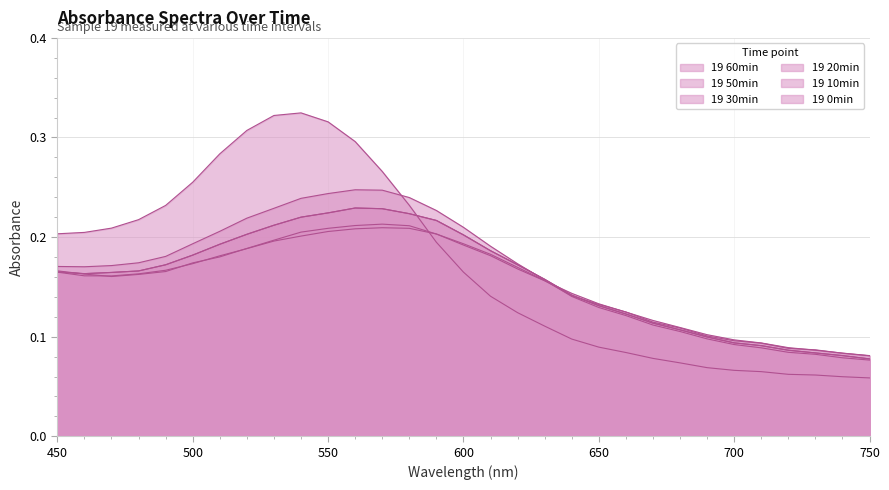

Reading left to right, what are all the values shown in this chart?

19 0min: 0.2	0.2	0.2	0.2	0.2	0.3	0.3	0.3	0.3	0.3	0.3	0.3	0.3	0.2	0.2	0.2	0.1	0.1	0.1	0.1	0.1	0.1	0.1	0.1	0.1	0.1	0.1	0.1	0.1	0.1	0.1
19 10min: 0.2	0.2	0.2	0.2	0.2	0.2	0.2	0.2	0.2	0.2	0.2	0.2	0.2	0.2	0.2	0.2	0.2	0.2	0.2	0.1	0.1	0.1	0.1	0.1	0.1	0.1	0.1	0.1	0.1	0.1	0.1
19 20min: 0.2	0.2	0.2	0.2	0.2	0.2	0.2	0.2	0.2	0.2	0.2	0.2	0.2	0.2	0.2	0.2	0.2	0.2	0.2	0.1	0.1	0.1	0.1	0.1	0.1	0.1	0.1	0.1	0.1	0.1	0.1
19 30min: 0.2	0.2	0.2	0.2	0.2	0.2	0.2	0.2	0.2	0.2	0.2	0.2	0.2	0.2	0.2	0.2	0.2	0.2	0.2	0.1	0.1	0.1	0.1	0.1	0.1	0.1	0.1	0.1	0.1	0.1	0.1
19 50min: 0.2	0.2	0.2	0.2	0.2	0.2	0.2	0.2	0.2	0.2	0.2	0.2	0.2	0.2	0.2	0.2	0.2	0.2	0.2	0.1	0.1	0.1	0.1	0.1	0.1	0.1	0.1	0.1	0.1	0.1	0.1
19 60min: 0.2	0.2	0.2	0.2	0.2	0.2	0.2	0.2	0.2	0.2	0.2	0.2	0.2	0.2	0.2	0.2	0.2	0.2	0.2	0.1	0.1	0.1	0.1	0.1	0.1	0.1	0.1	0.1	0.1	0.1	0.1